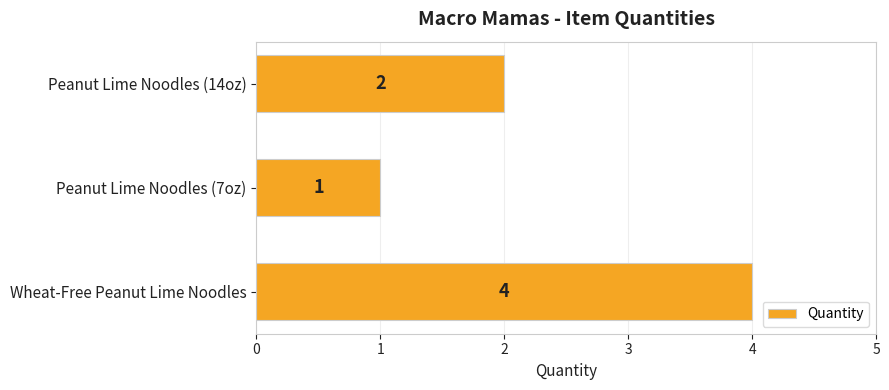

What is the difference between the maximum and minimum values?

3